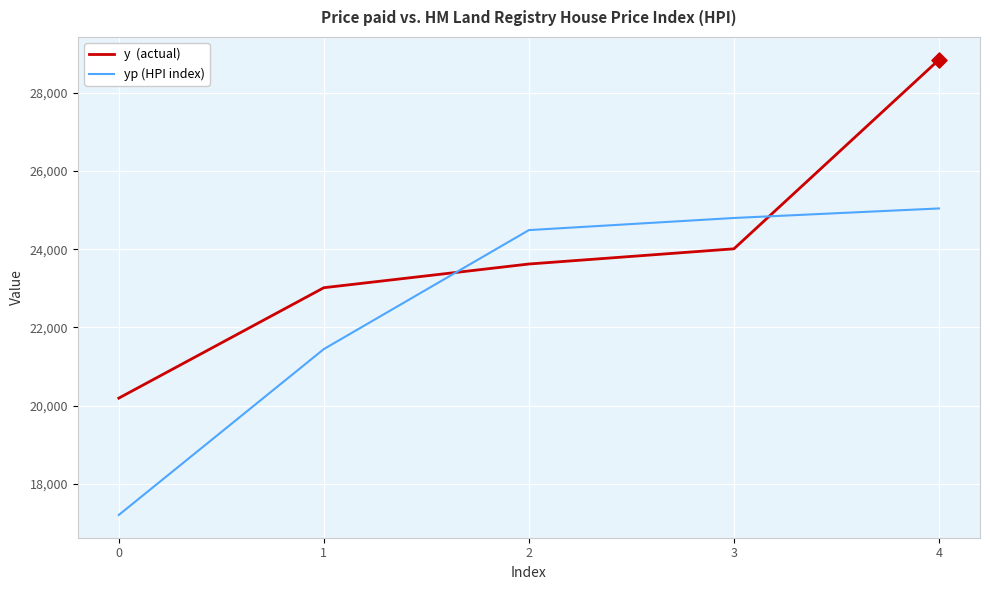

What is the spread (max minus min) of values at 4?

3799.6